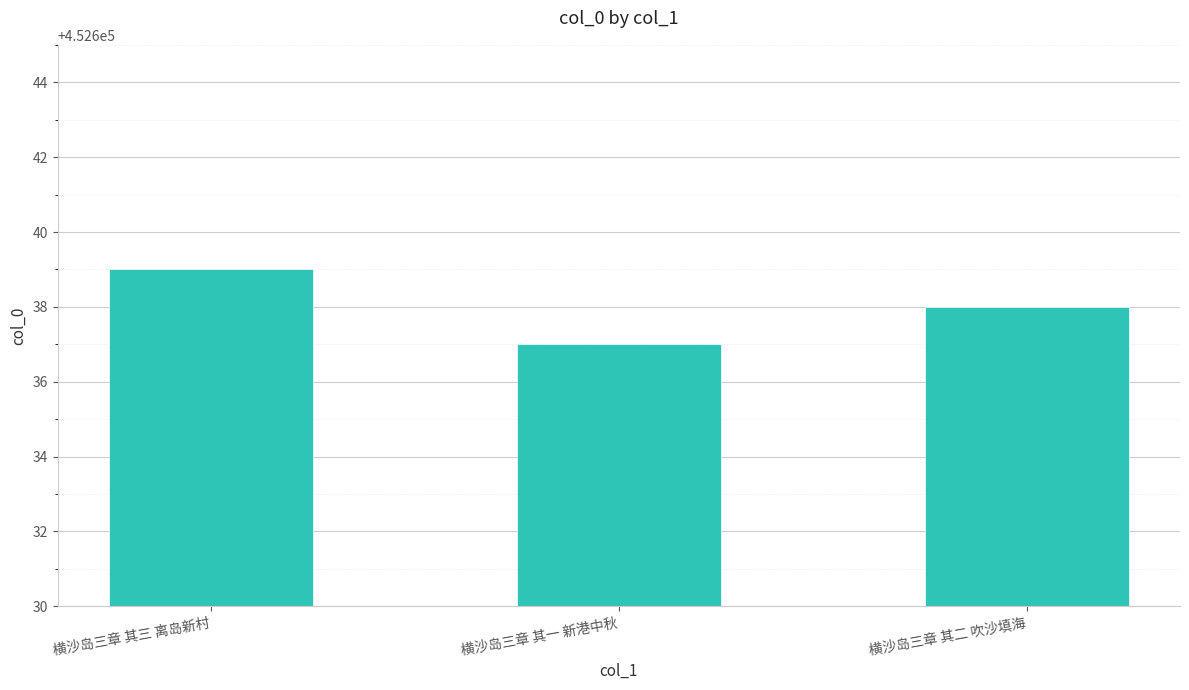

At which label is the value closest to 452638?

横沙岛三章 其二 吹沙填海